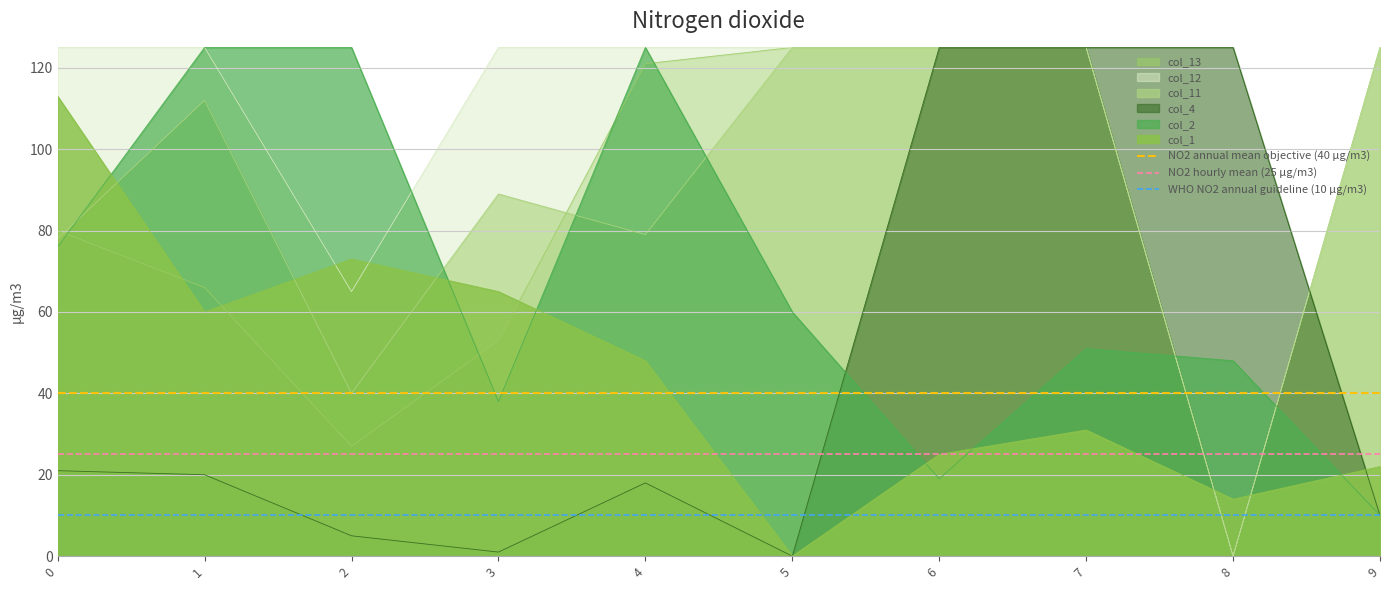

What is the value of the WHO NO2 annual guideline (10 µg/m3) point at the 1st from the left?

10